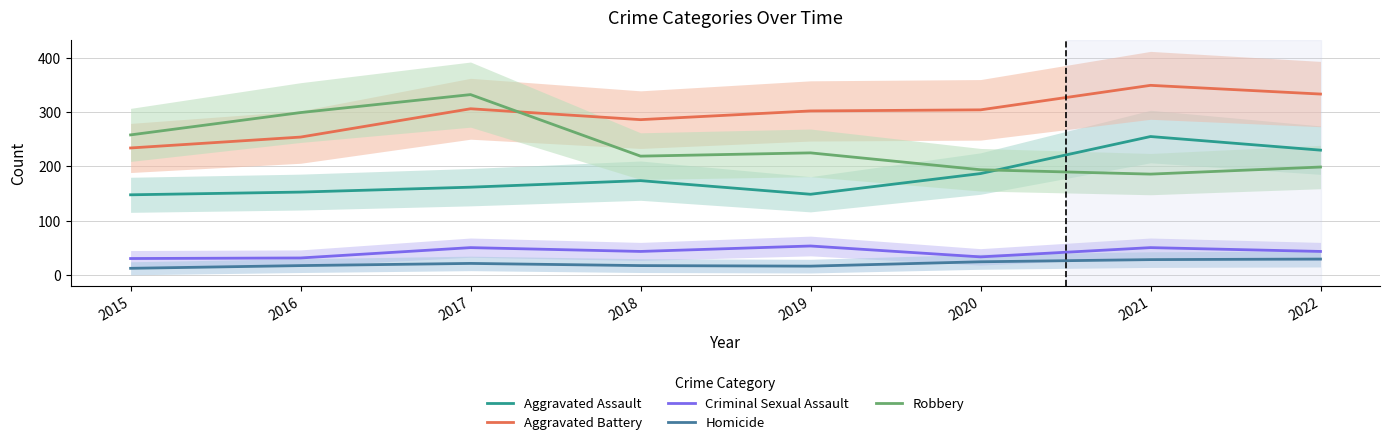

At which category is the sum across all series the highest?

2017